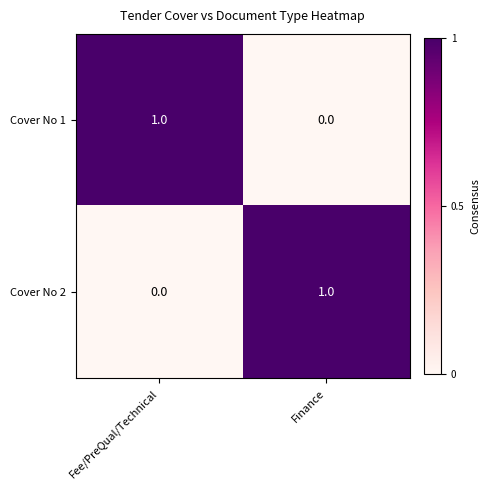

Where is Cover No 1 nearest to the value 0?

Finance